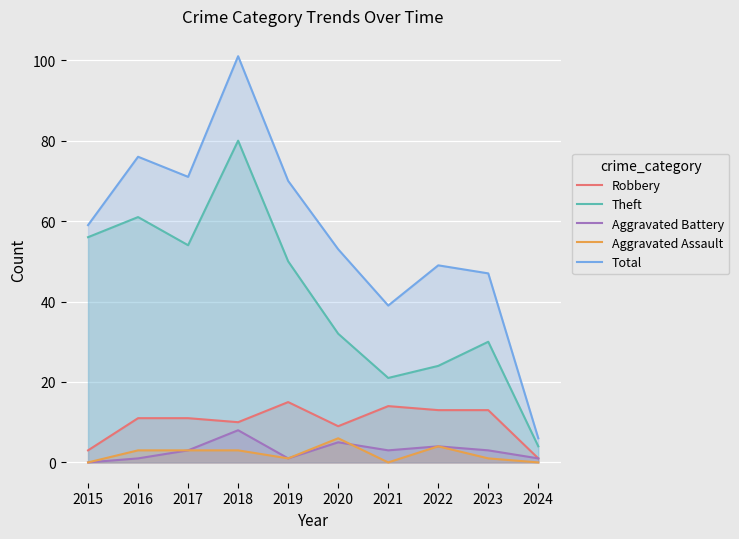

True or false: Robbery and Aggravated Assault intersect in this chart.

False